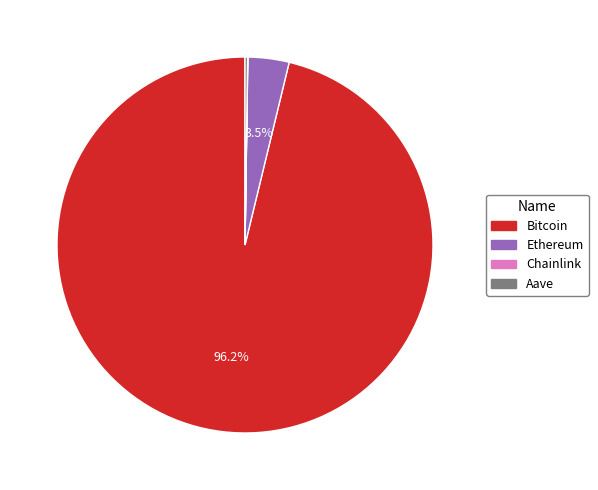

What portion of the pie excludes Ethereum?

96.5%